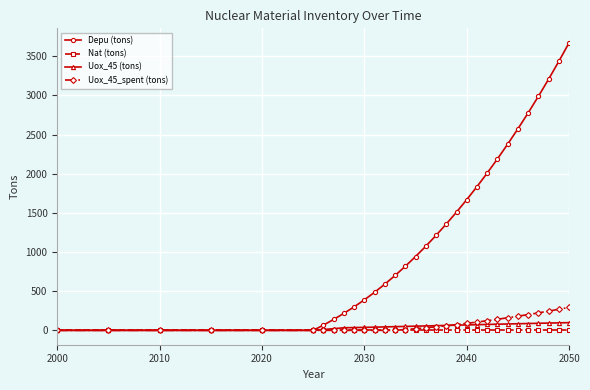

What is the value of the Depu (tons) point at the 31st from the left?

3673.2